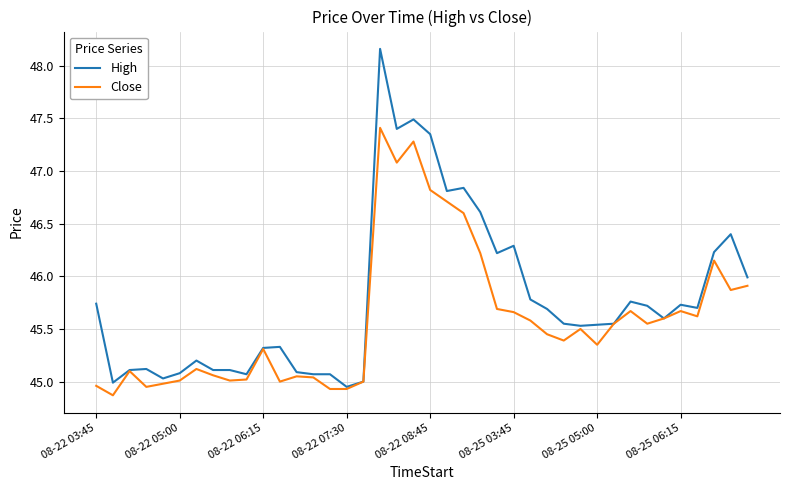

List the series in order of their peak value, highest first.

High, Close